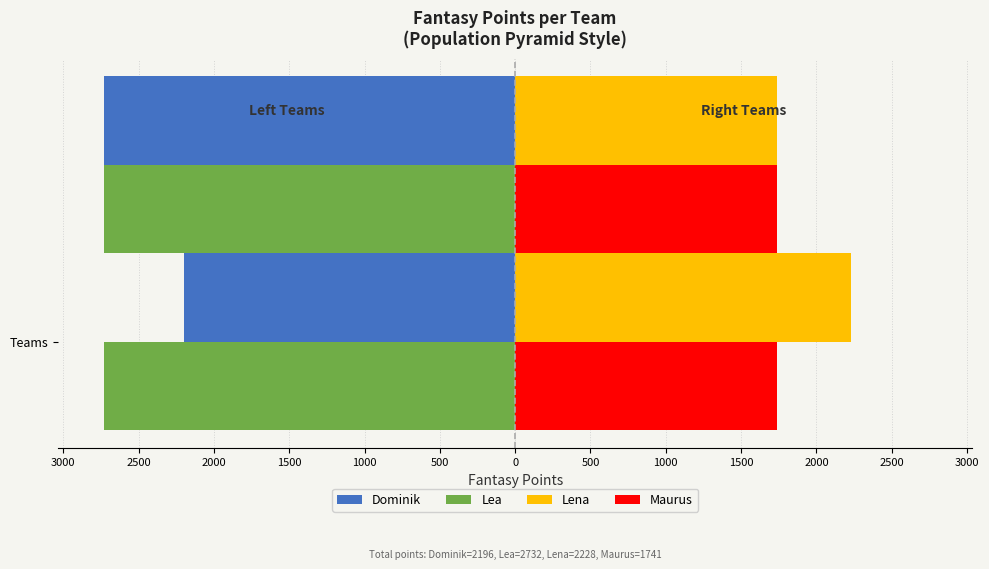

What are all the series names shown in the legend?

Dominik, Lea, Lena, Maurus